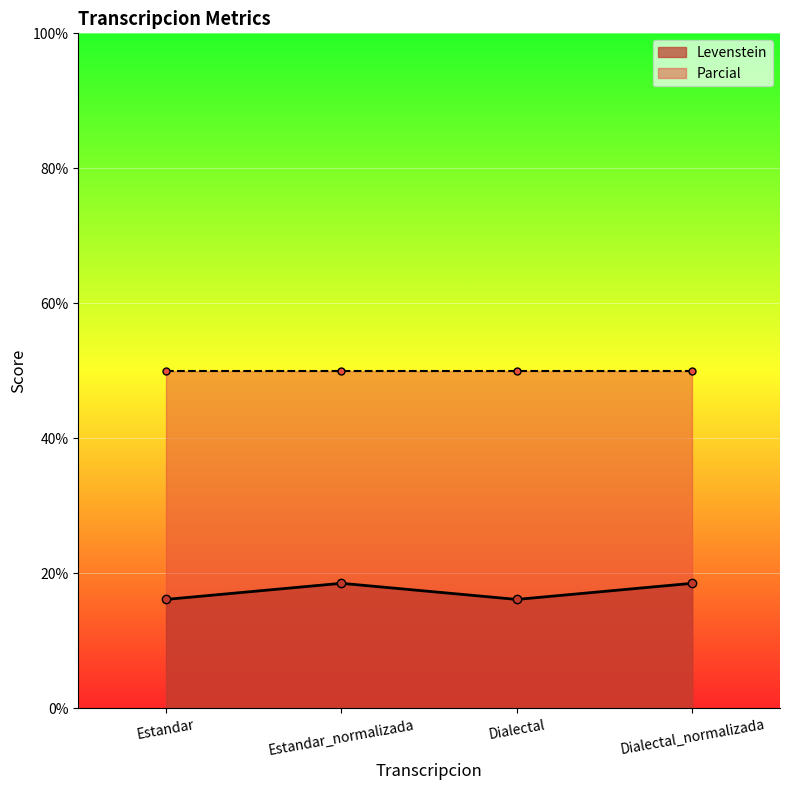

The Levenstein series shows 16.1 at Dialectal. True or false?

True